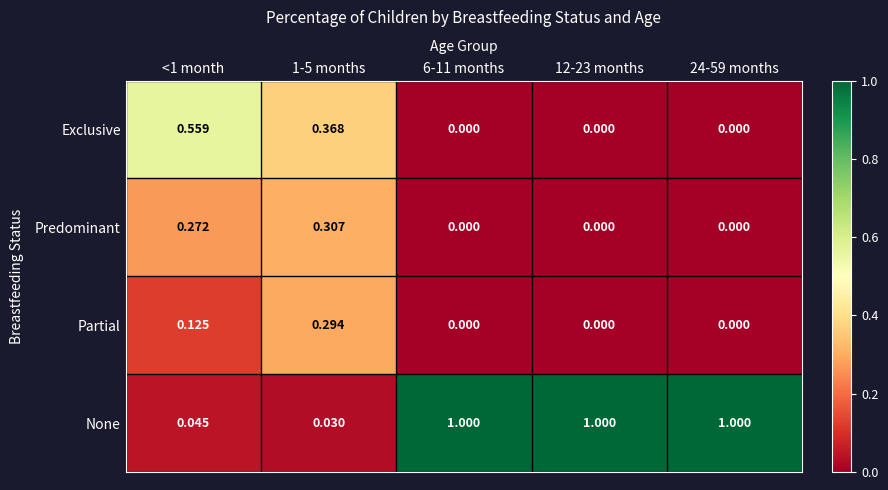

Is the value of Exclusive at <1 month greater than the value of Predominant at 24-59 months?

Yes